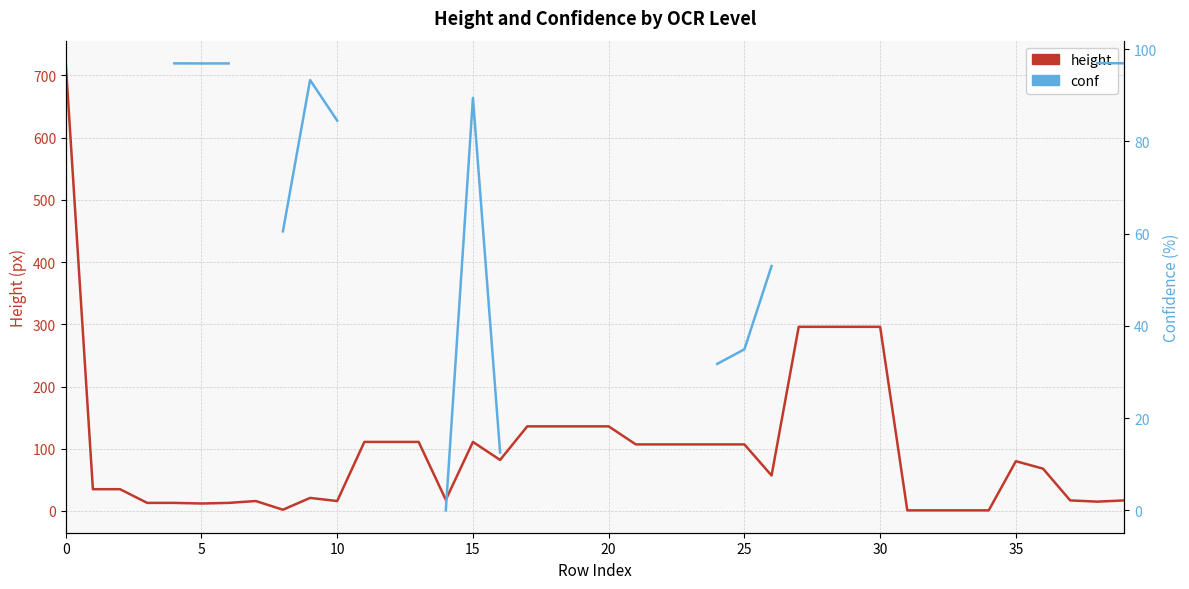

What are all the series names shown in the legend?

height, conf